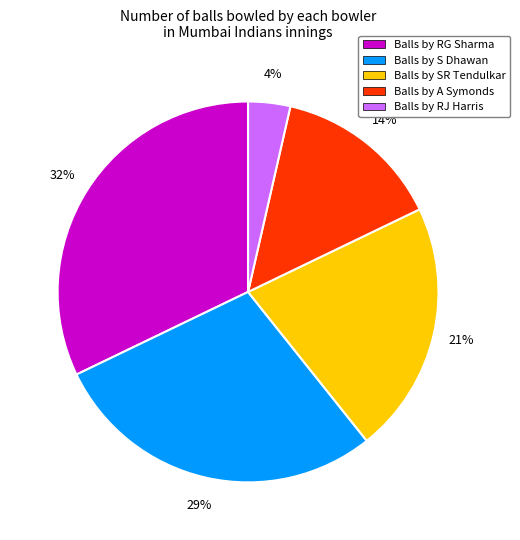

Combined, do Balls by RJ Harris and Balls by RG Sharma account for over 50%?

No